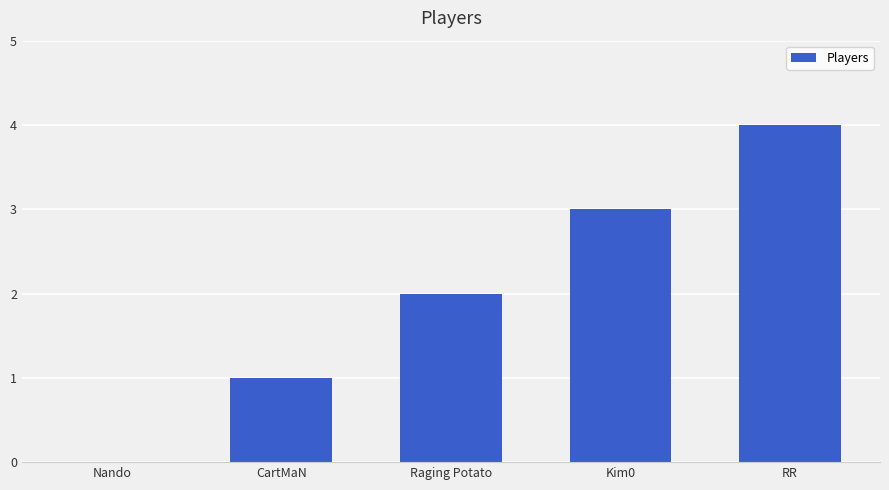

True or false: the data shows 3 at Kim0.

True